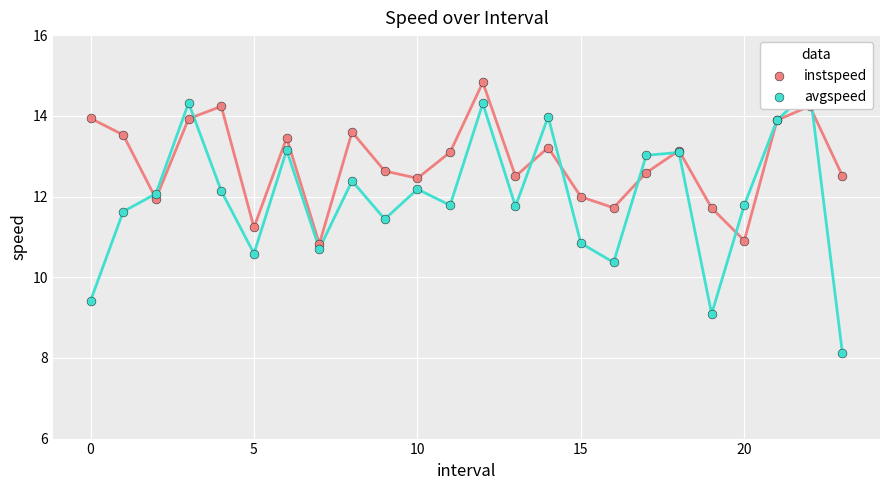

What is the total value across all series at 13?

24.3